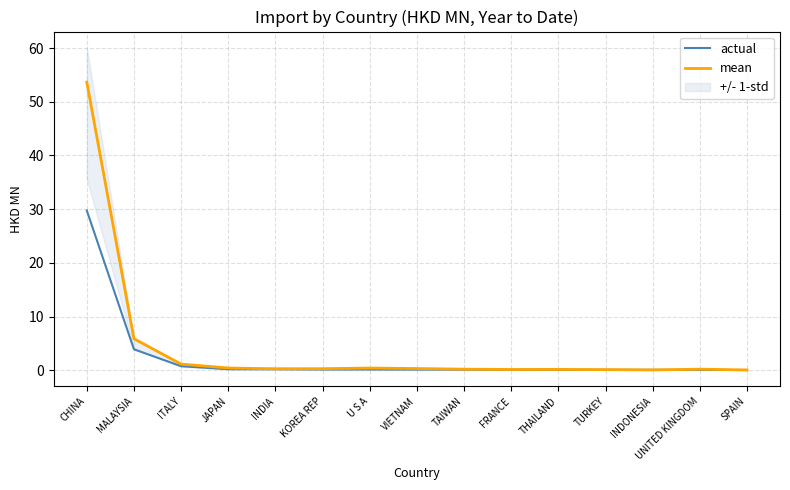

Between which two adjacent categories do actual and mean first intersect?

TURKEY and INDONESIA